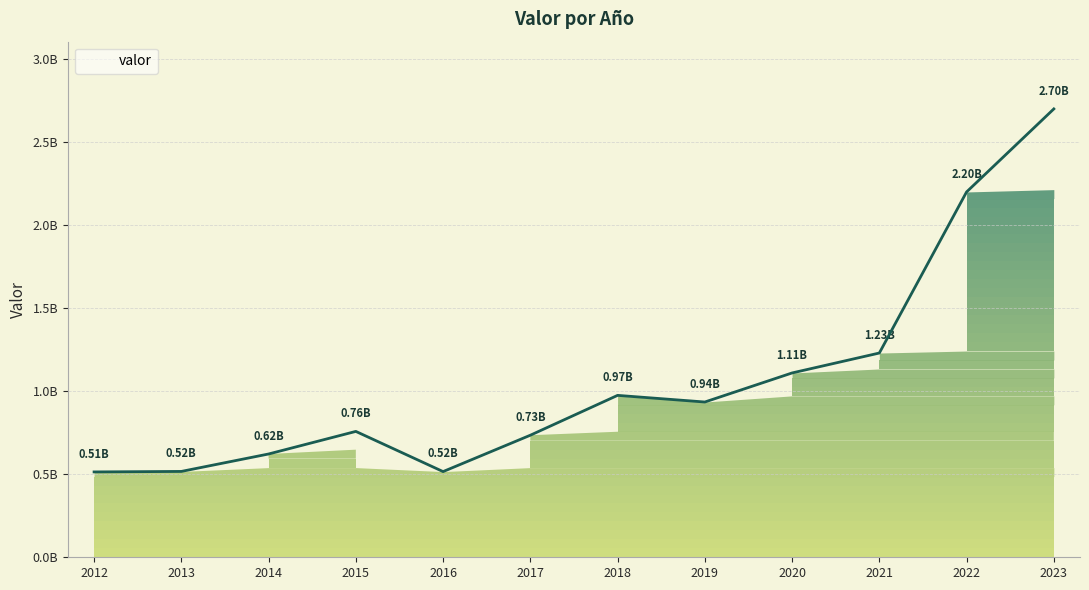

What is the ratio of the value at 2020 to the value at 2017?

1.5